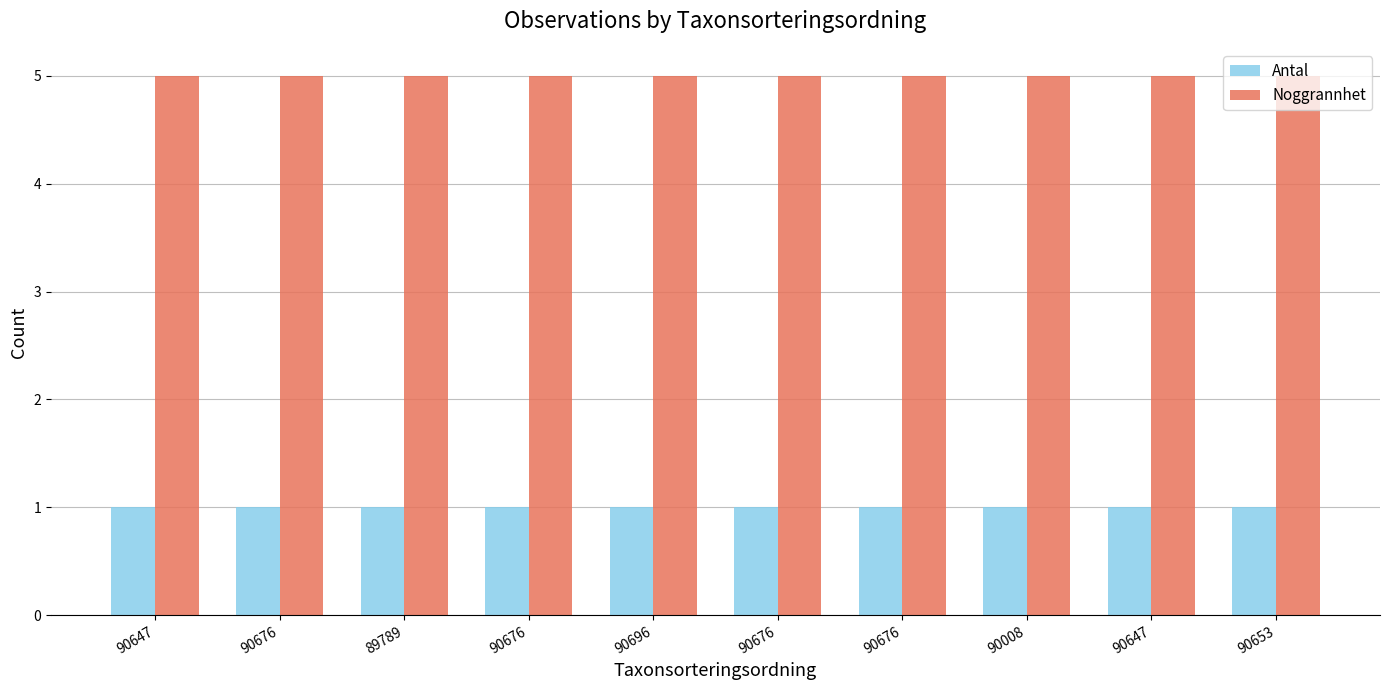

What is the label of the 1st bar from the right?

90653